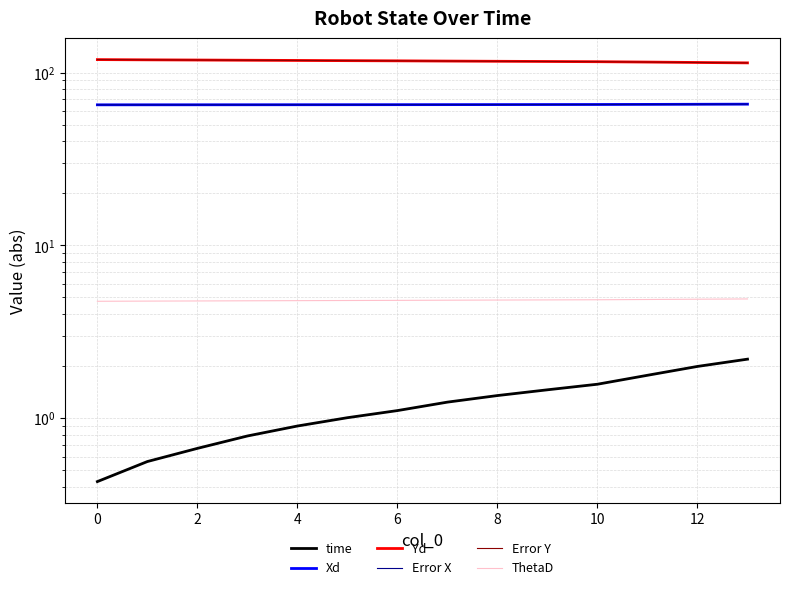

Which has a higher value, 4 or 0?

4